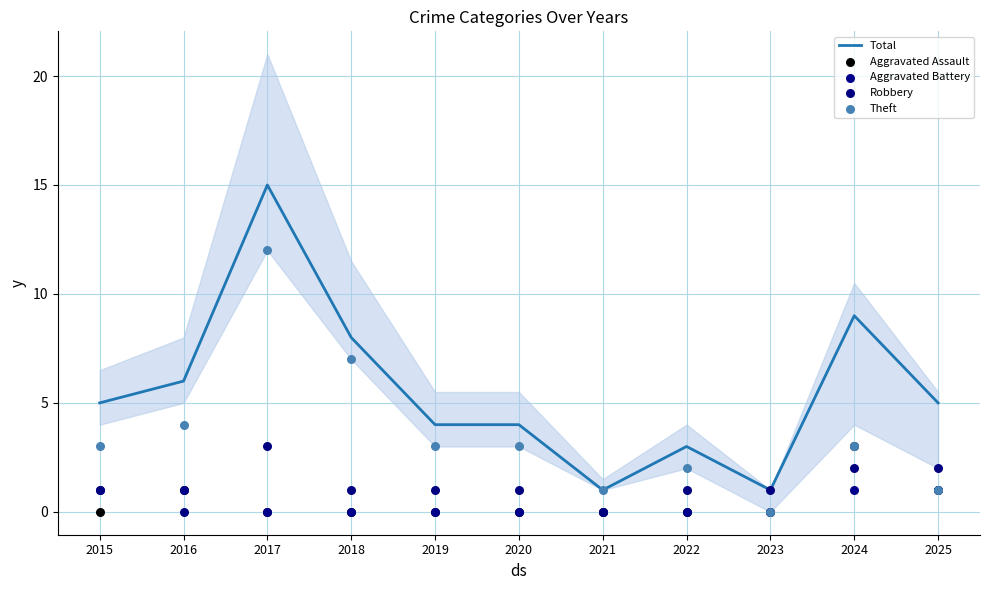

At which category is the sum across all series the highest?

2017